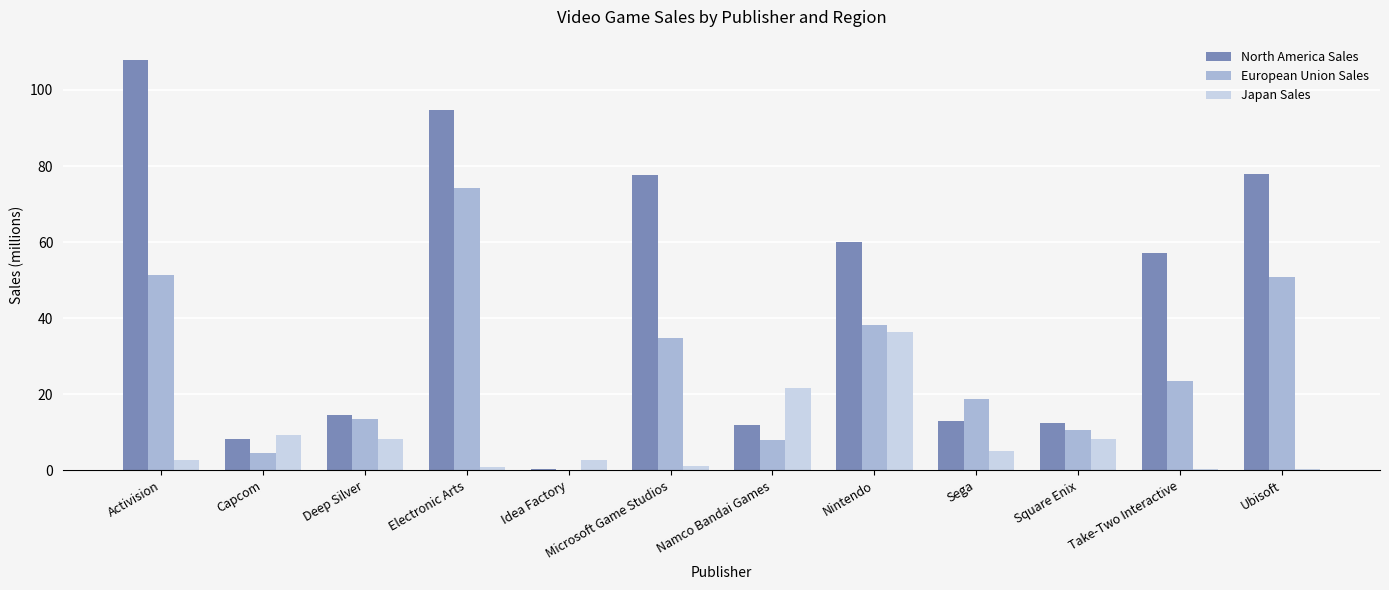

What is the highest value of the Japan Sales series?

36.3